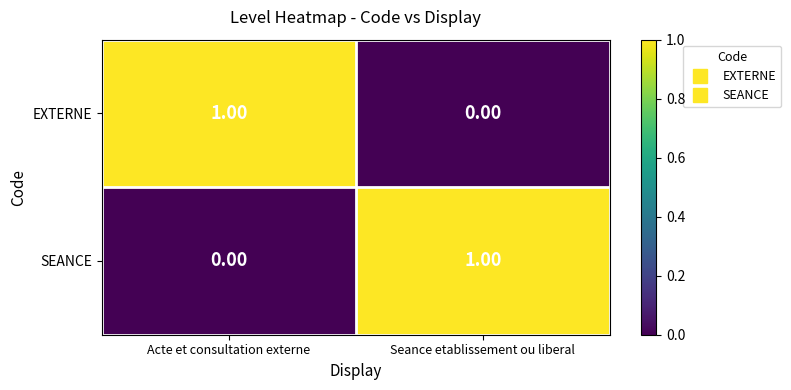

Rank the categories by SEANCE value from lowest to highest.

Acte et consultation externe, Seance etablissement ou liberal